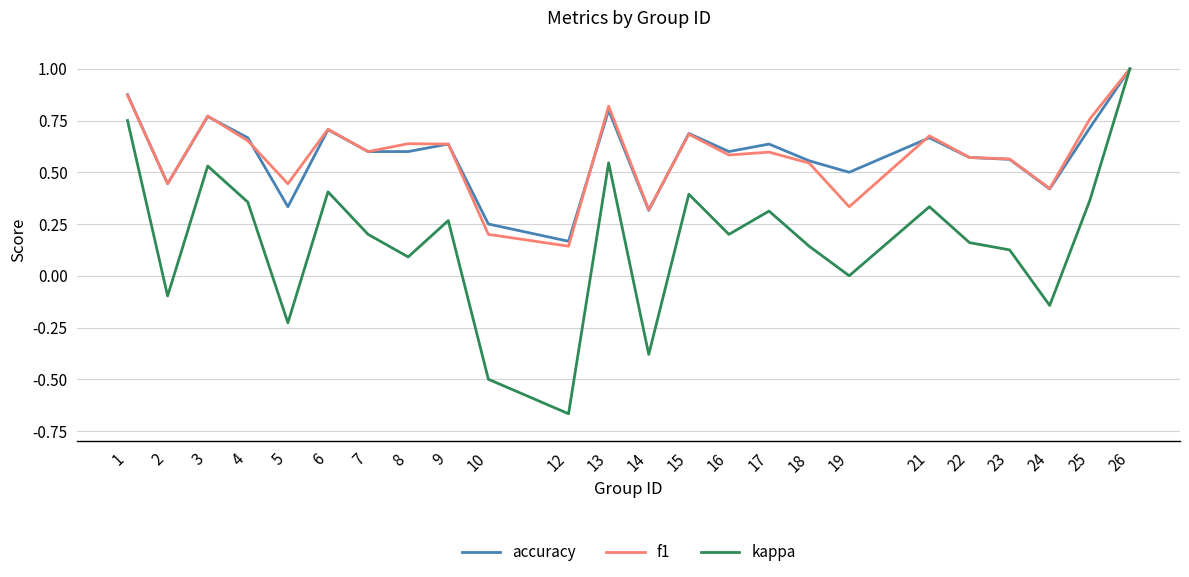

Which series has the largest range (max minus min)?

kappa